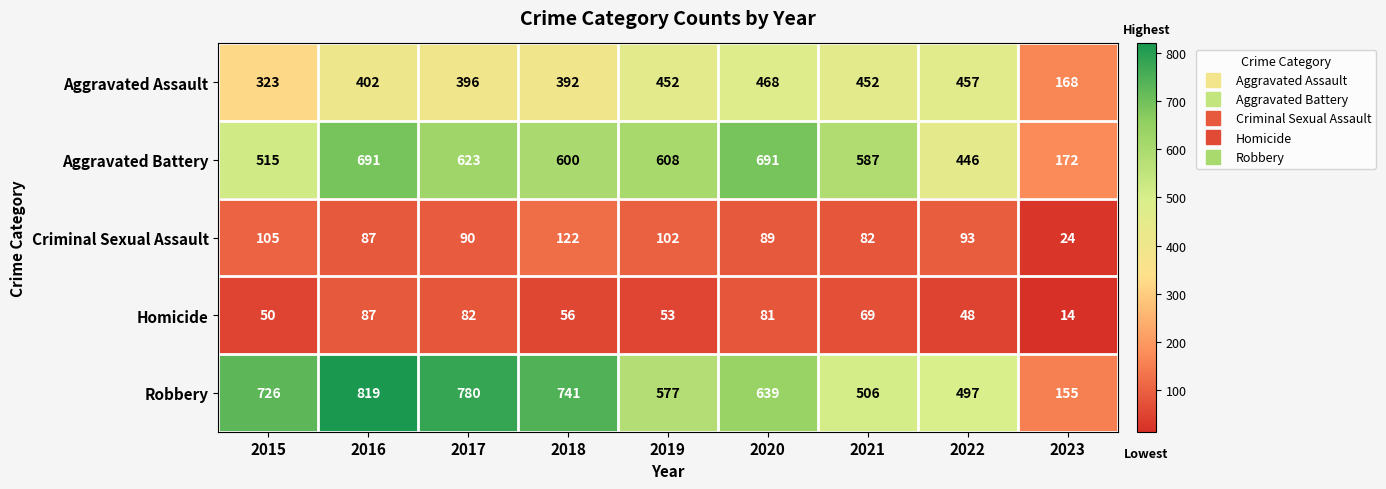

The value of Robbery at 2022 is 497. True or false?

True